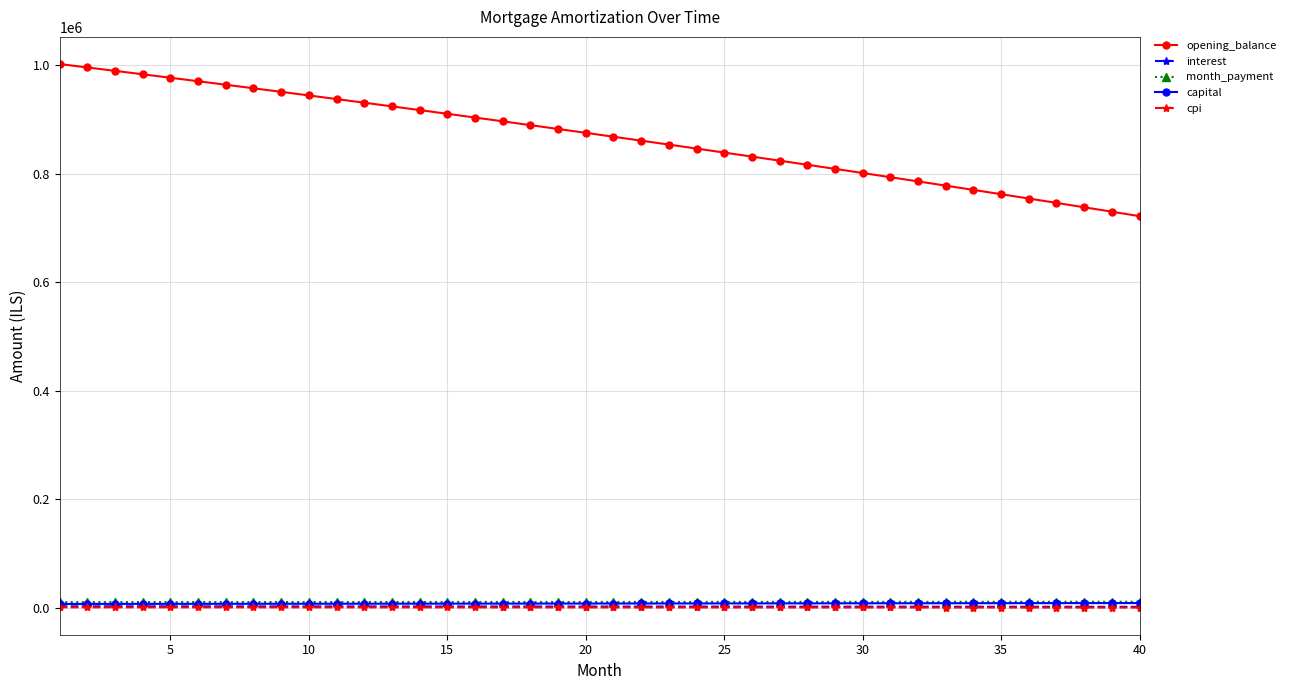

True or false: cpi and capital intersect in this chart.

False